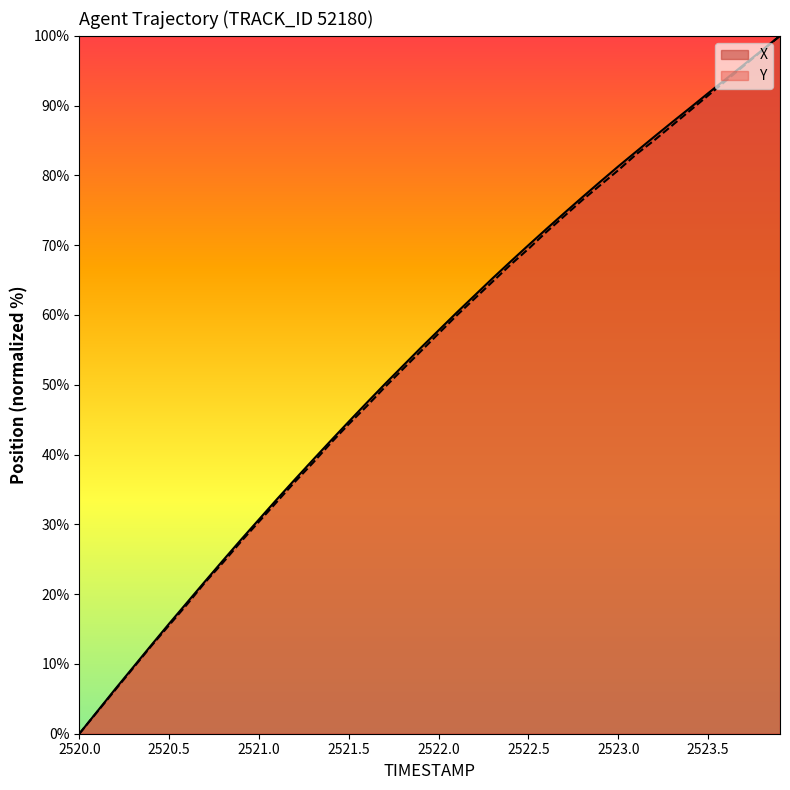

True or false: X has more than 0 points higher than both neighbors.

False